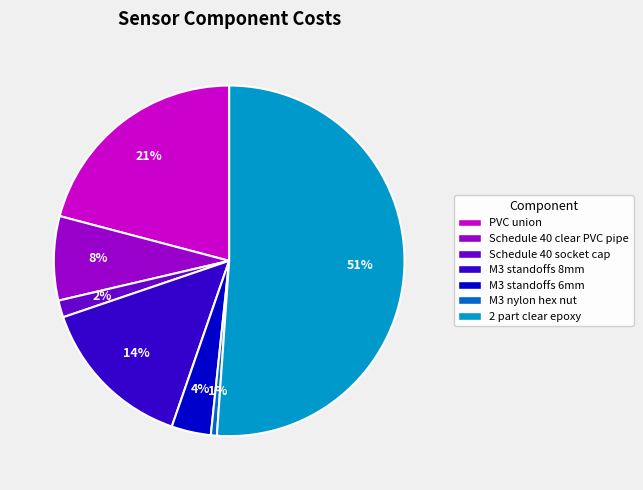

How many segments does this pie chart have?

7